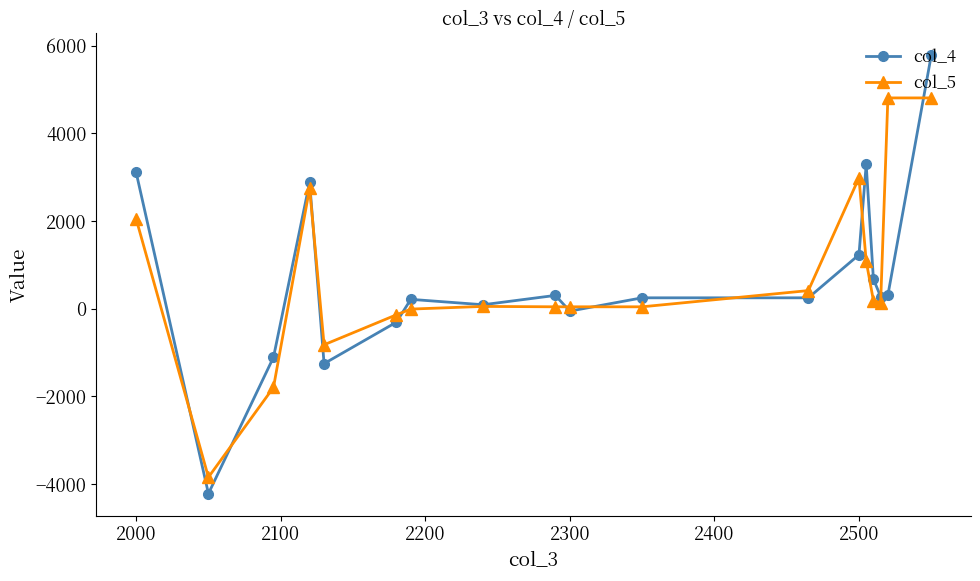

How many series are shown in this chart?

2